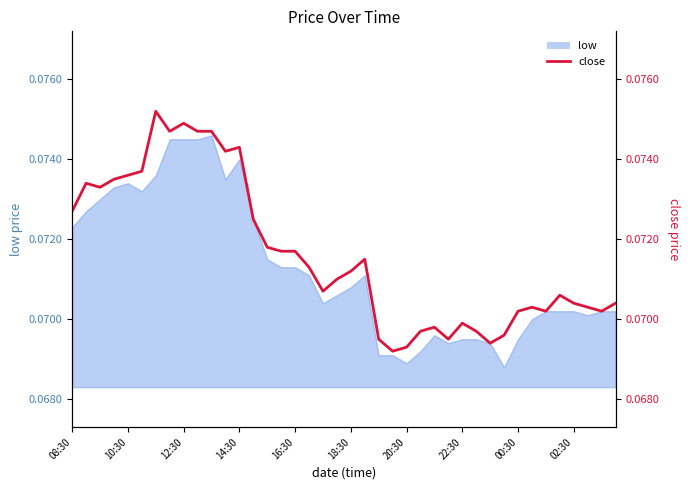

What is the average value?

0.1